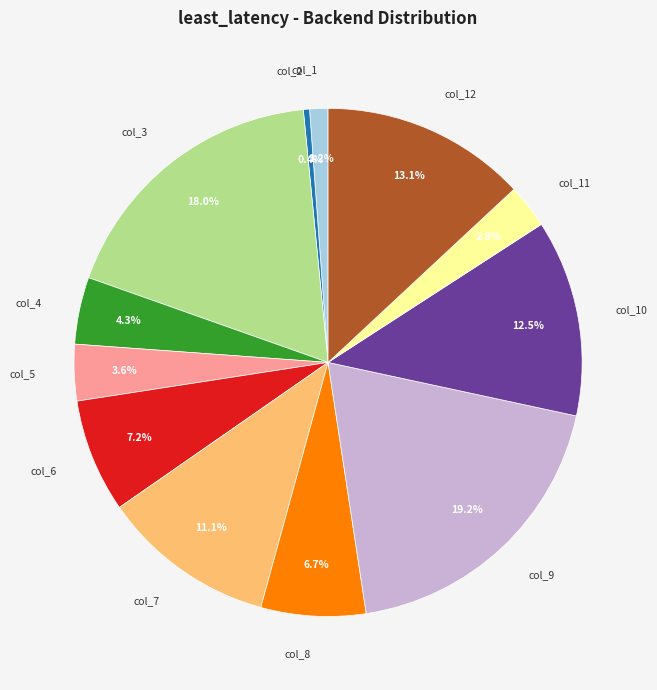

The col_4 slice represents 13% of the pie. True or false?

False